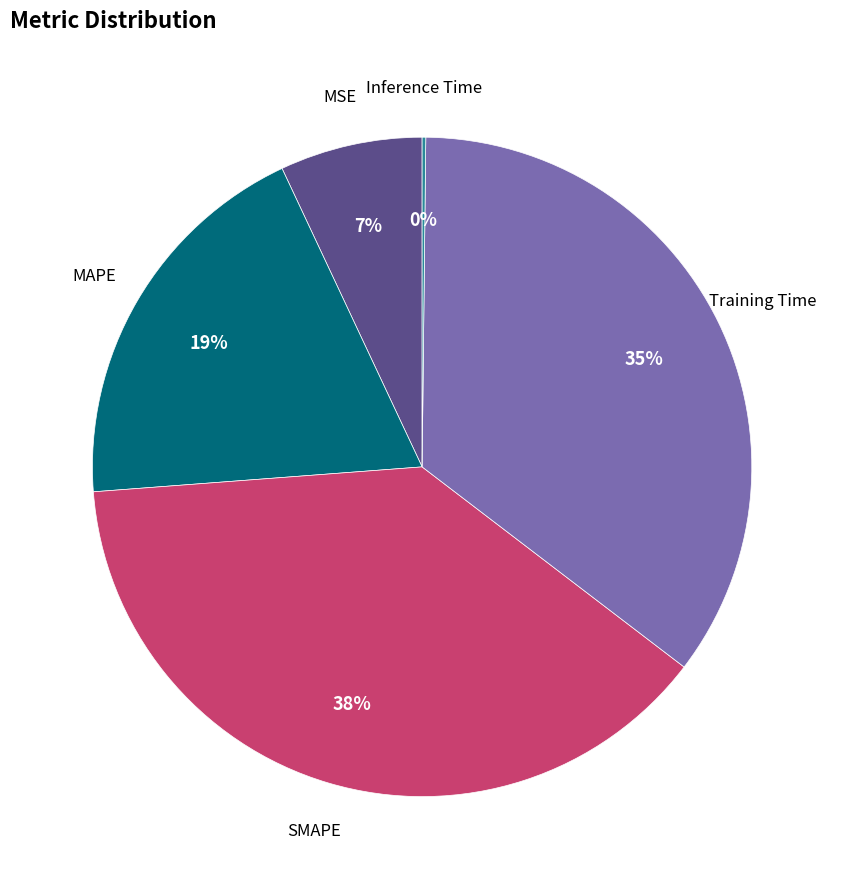

To the nearest percent, what is the difference between the largest and smallest slice percentages?

38%